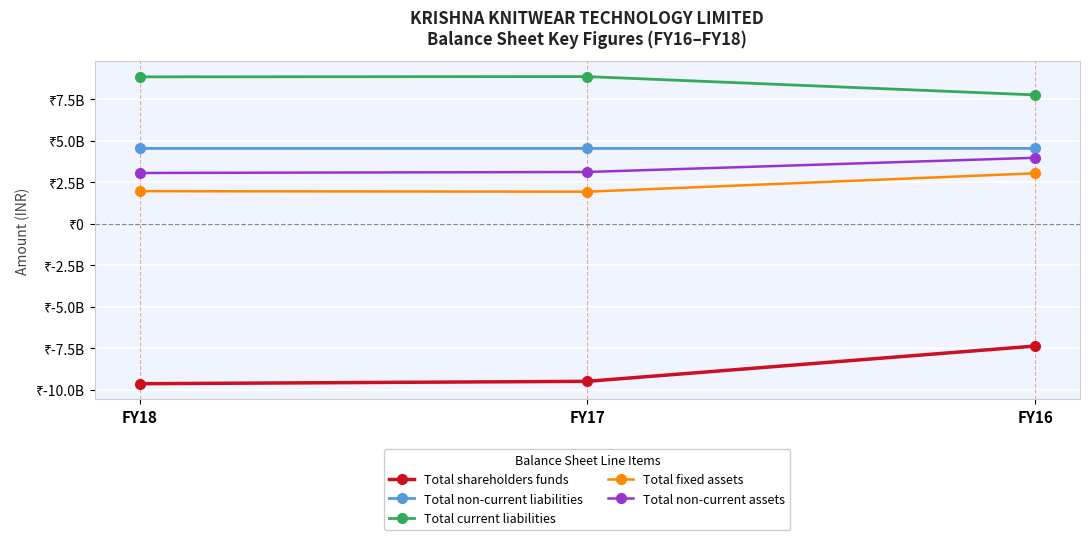

What are all the series names shown in the legend?

Total shareholders funds, Total non-current liabilities, Total current liabilities, Total fixed assets, Total non-current assets